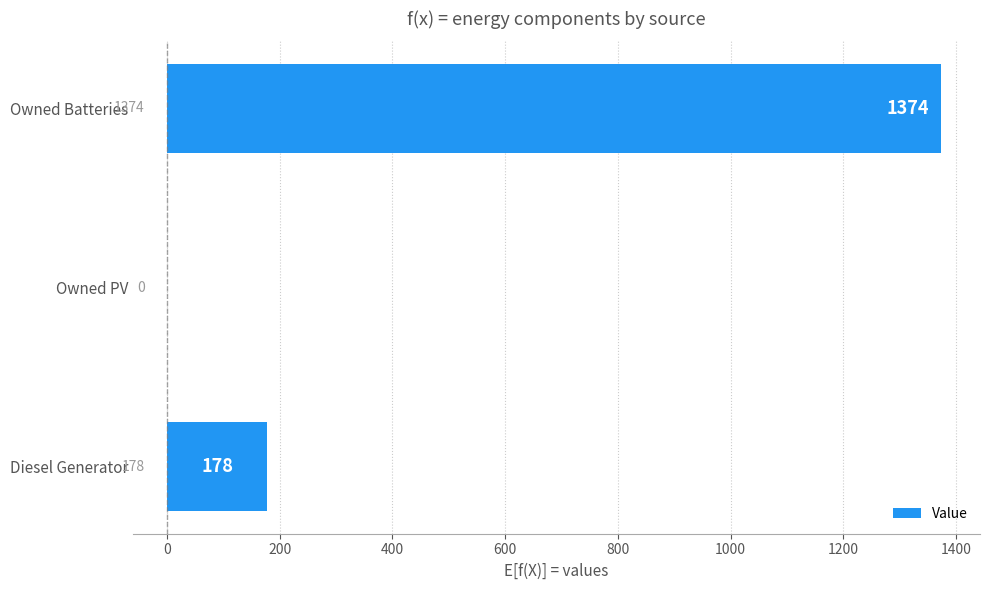

What is the change in value from Diesel Generator to Owned PV?

-178